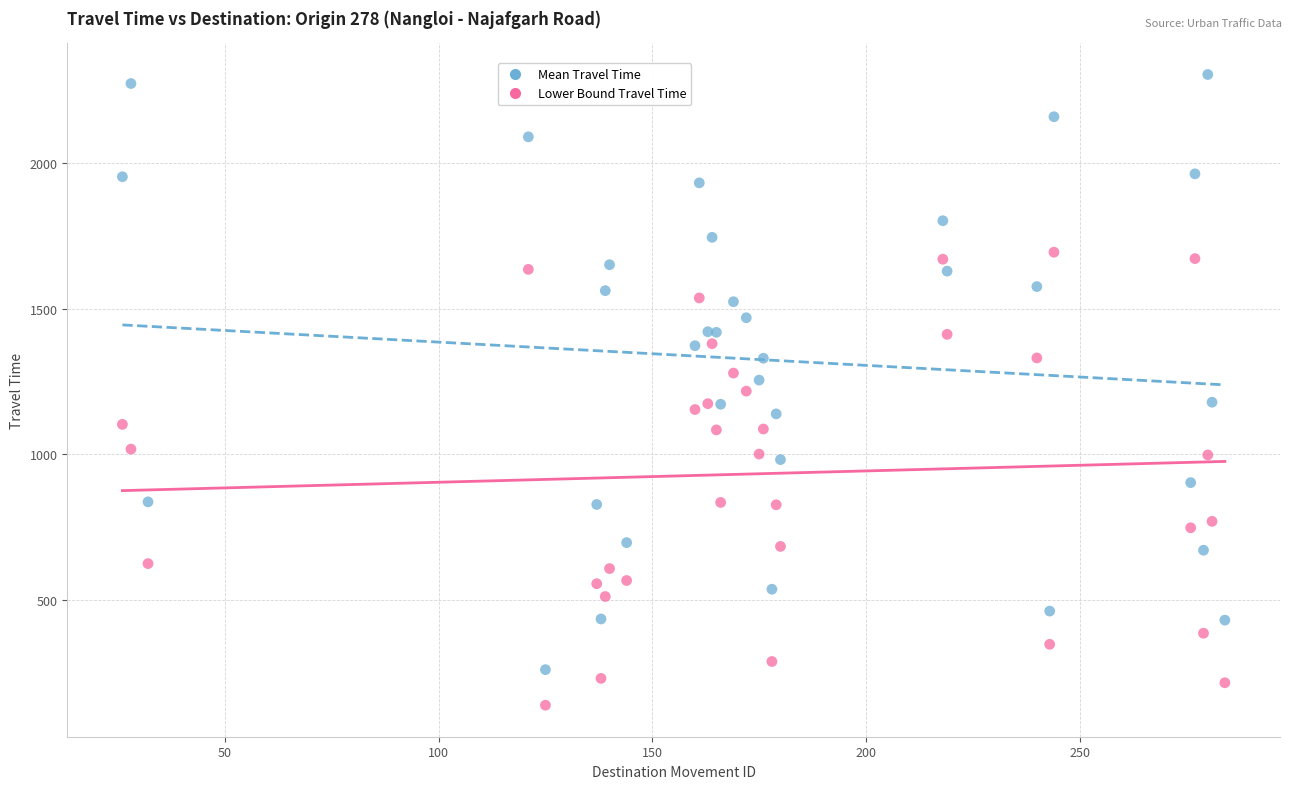

Which series has the widest spread of Y values?

Mean Travel Time